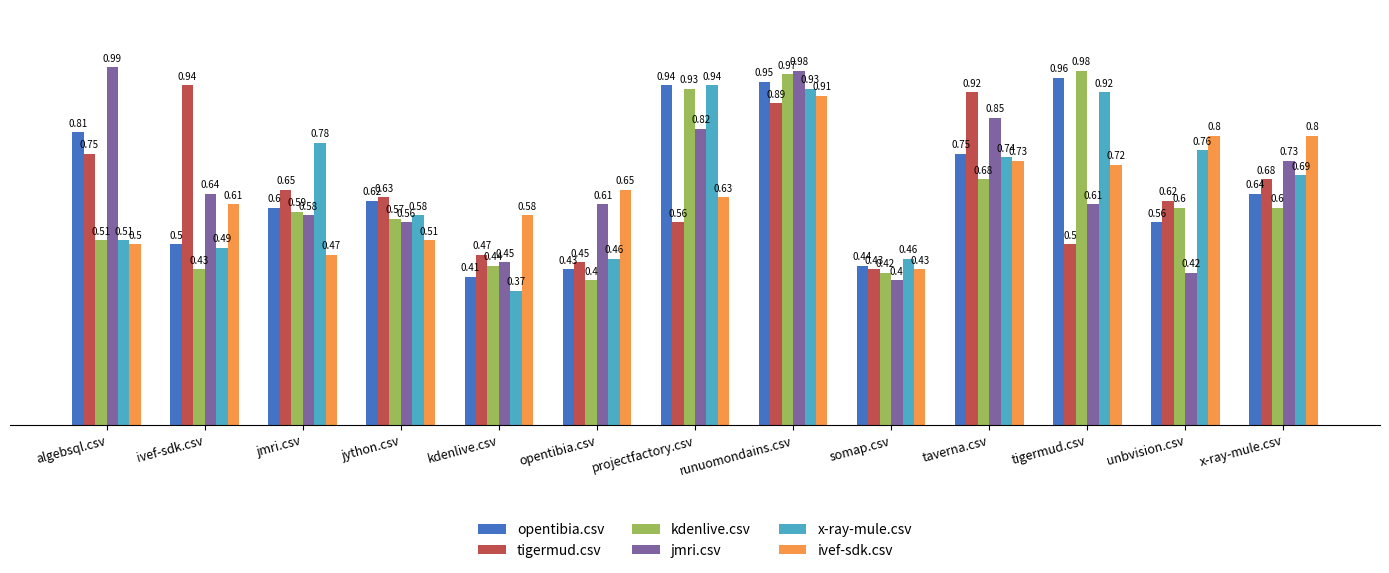

How many bars are there in total?

78